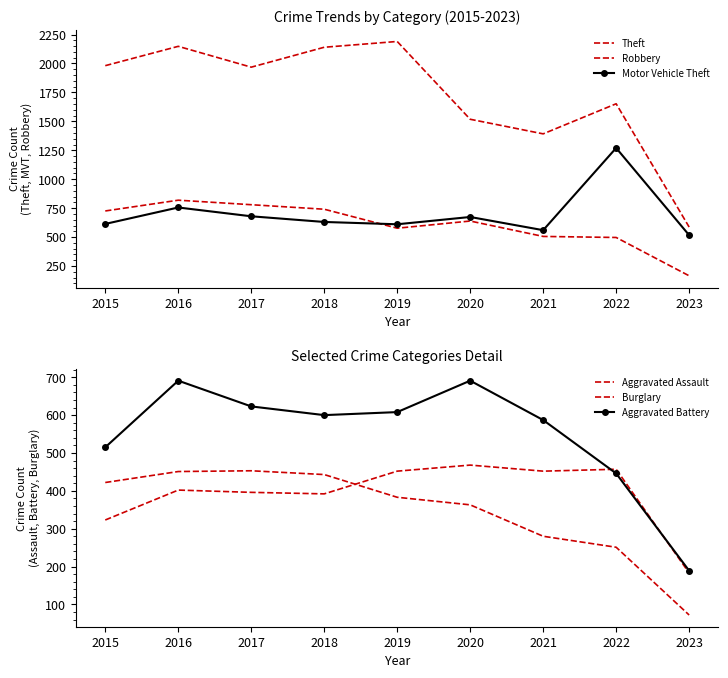

How many values in the Theft series are below 1968?

4